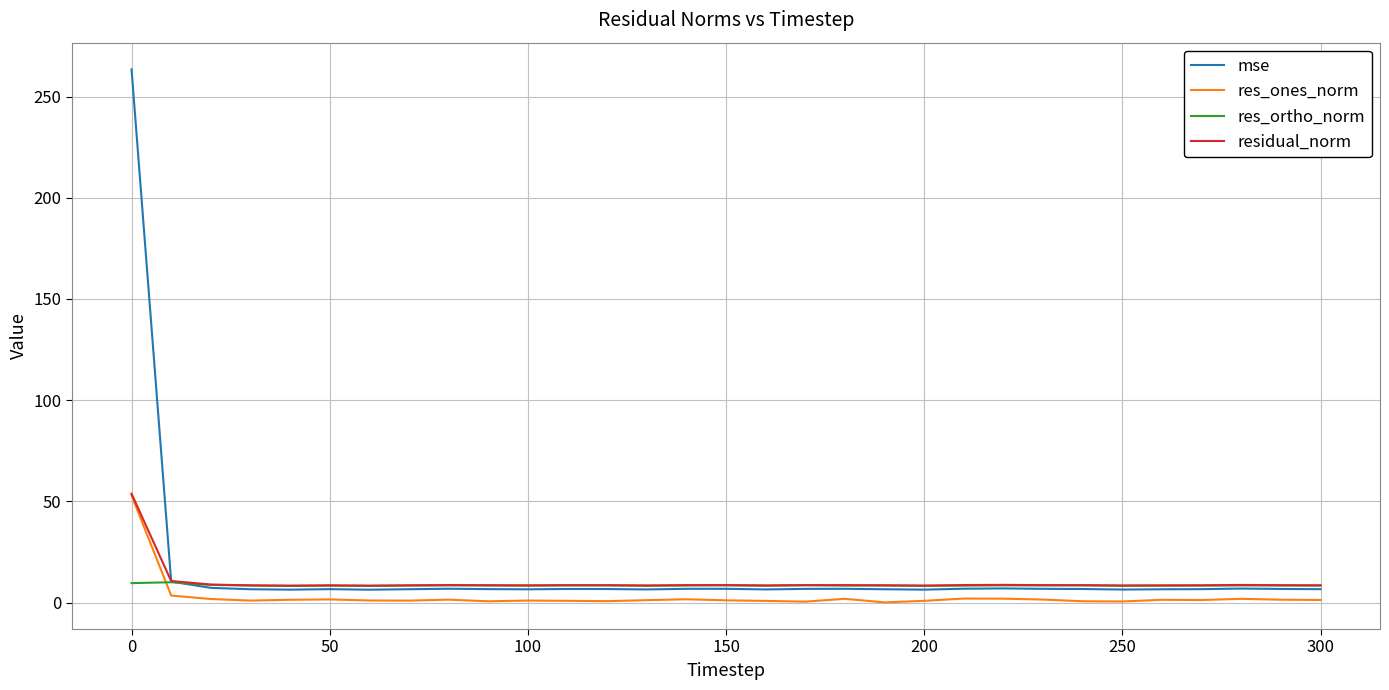

Is this an area chart (filled region under the line)?

No